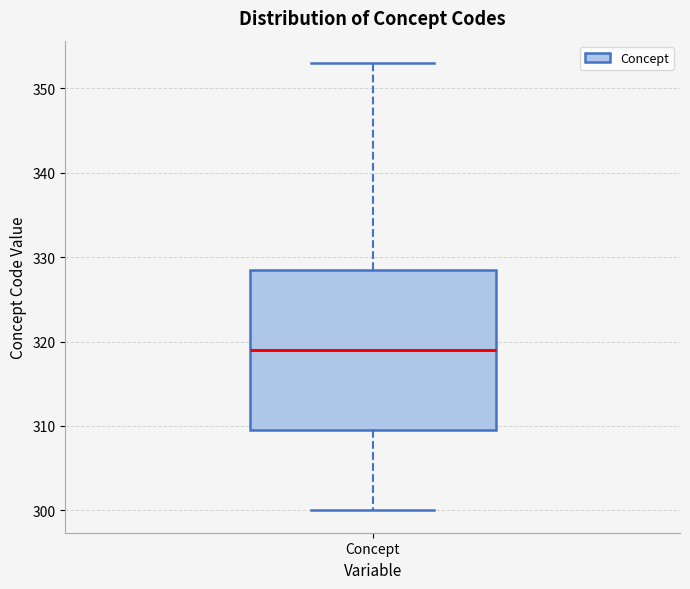

Where does the upper whisker of the box for Concept end on the y-axis? The values are not printed on the chart, so give them approximately, as read against the axis.

353